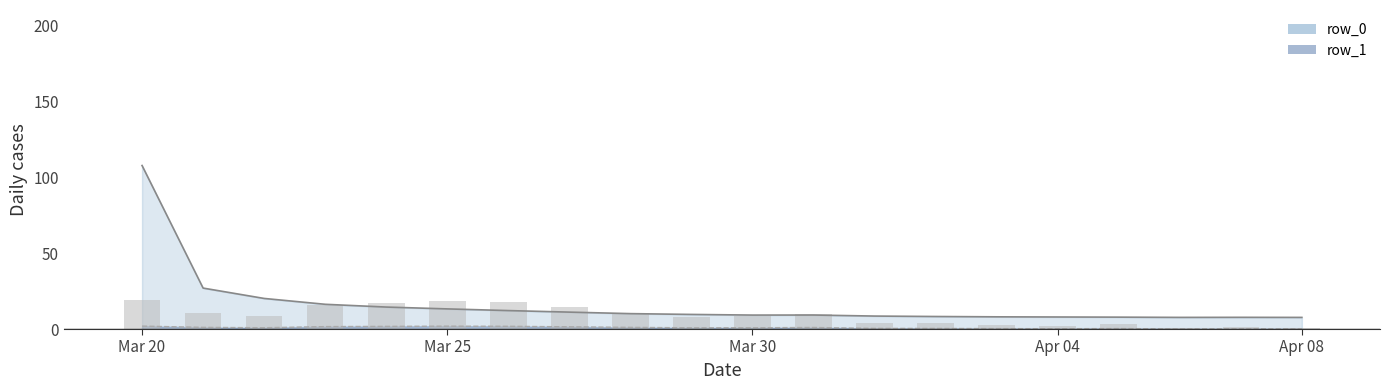

What is the smallest value displayed?

0.1